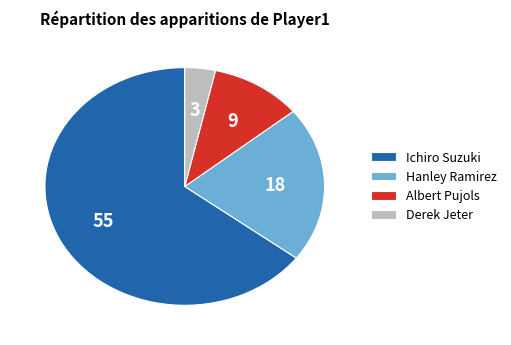

Do Hanley Ramirez and Derek Jeter together represent more than half of the pie?

No